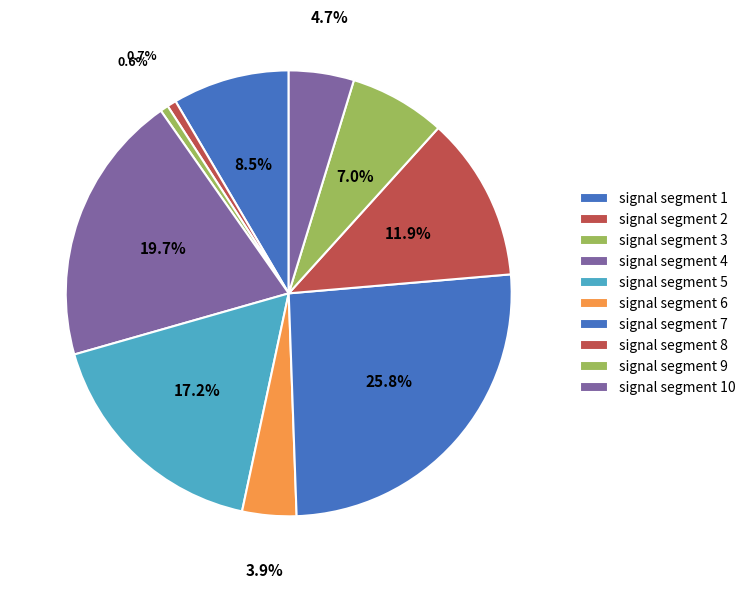

To the nearest percent, what is the difference between the signal segment 9 and signal segment 7 slice percentages?

19%